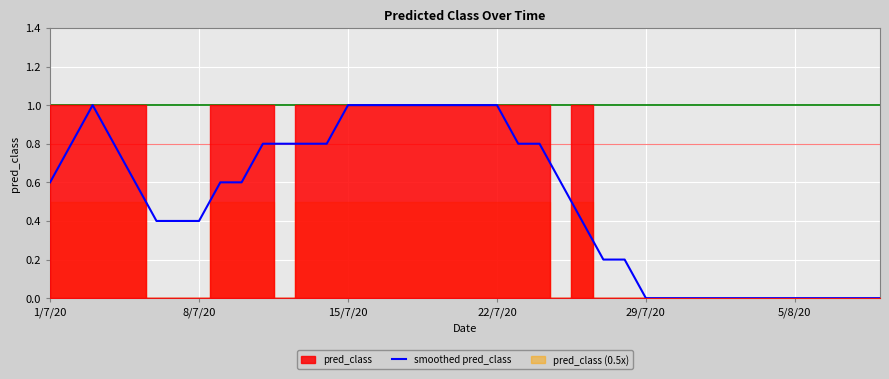

What is the highest value of the smoothed pred_class series?

1.0